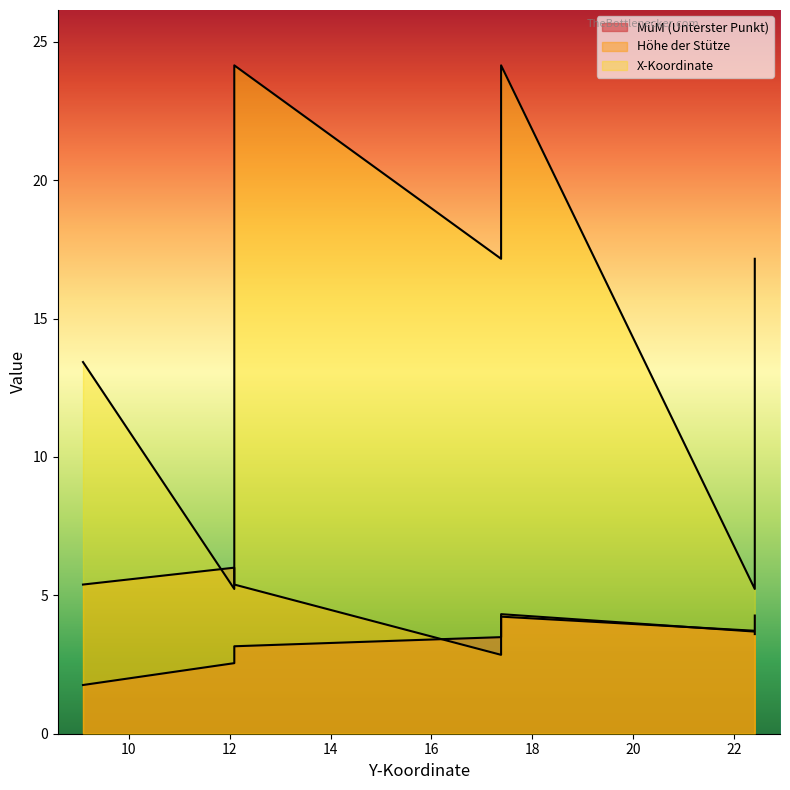

Where does the MüM (Unterster Punkt) series first go above 3?

12.09